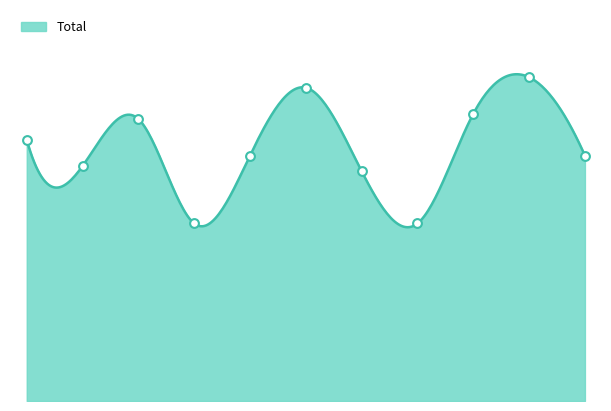

What is the ratio of the value at 2019 to the value at 2025?

1.0